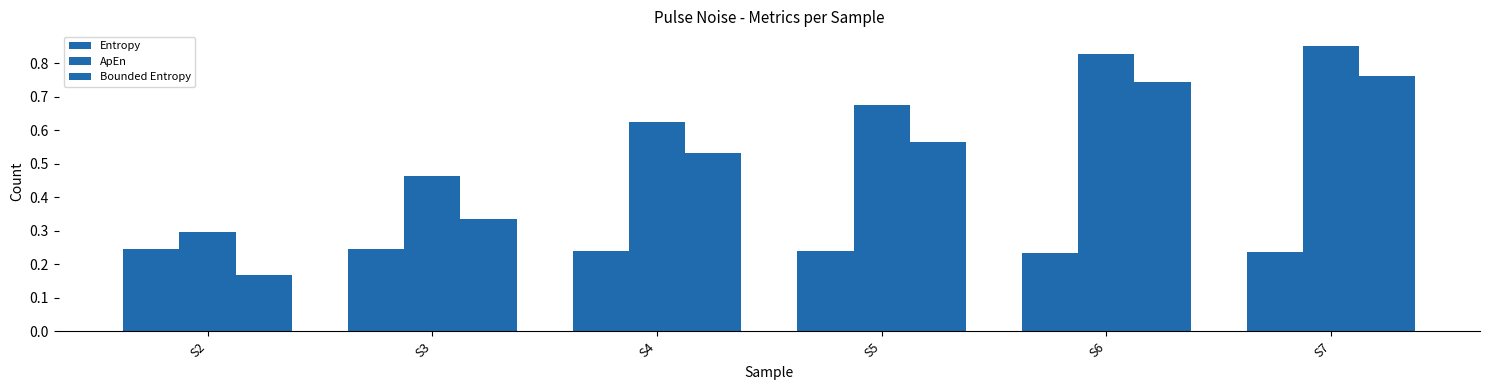

Is the value of Bounded Entropy at S6 greater than the value of Entropy at S2?

Yes